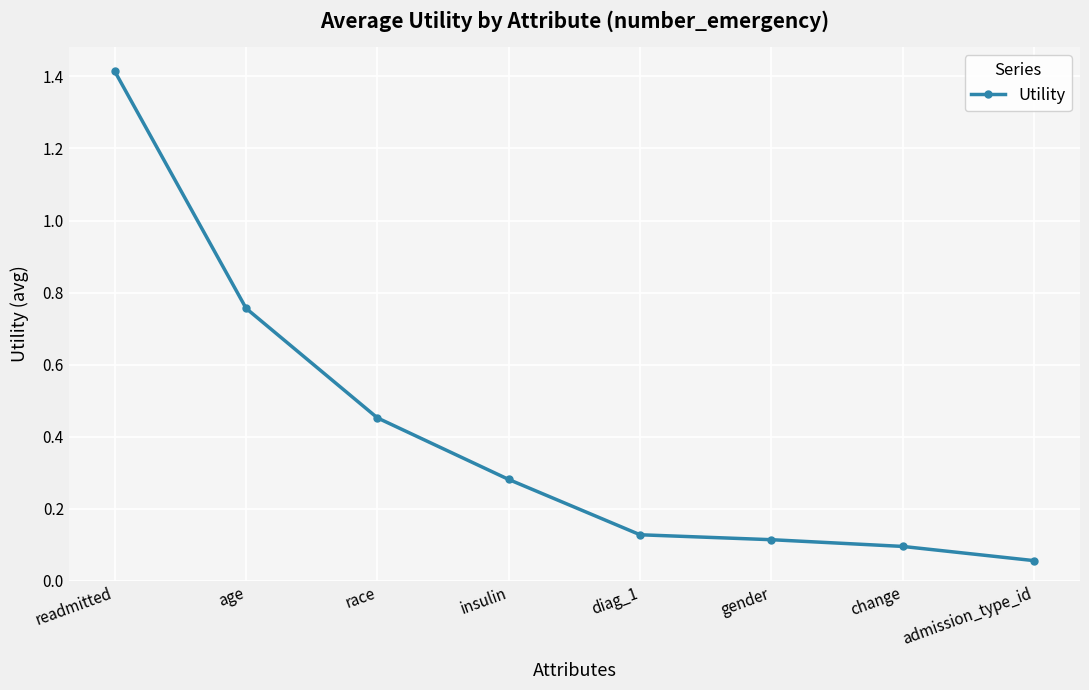

Between diag_1 and age, which is larger?

age